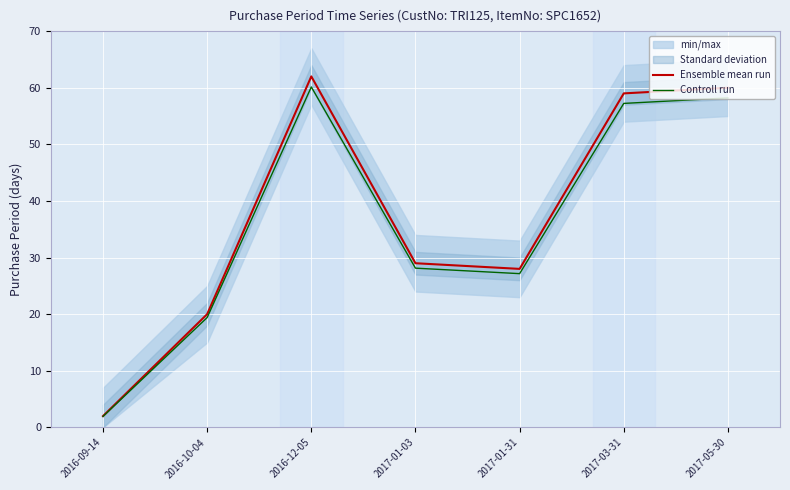

True or false: Ensemble mean run and Controll run intersect in this chart.

False